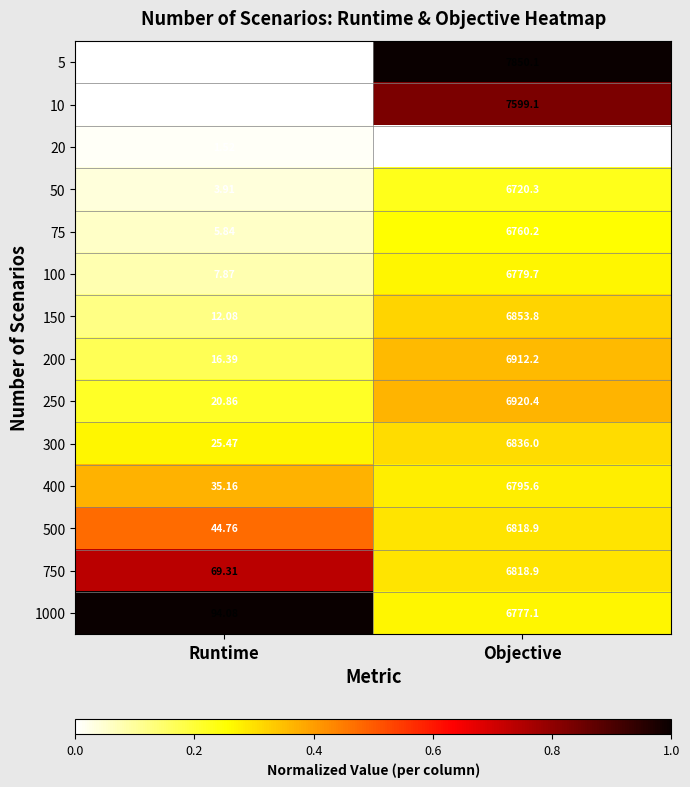

Where is 10 nearest to the value 3799?

Runtime